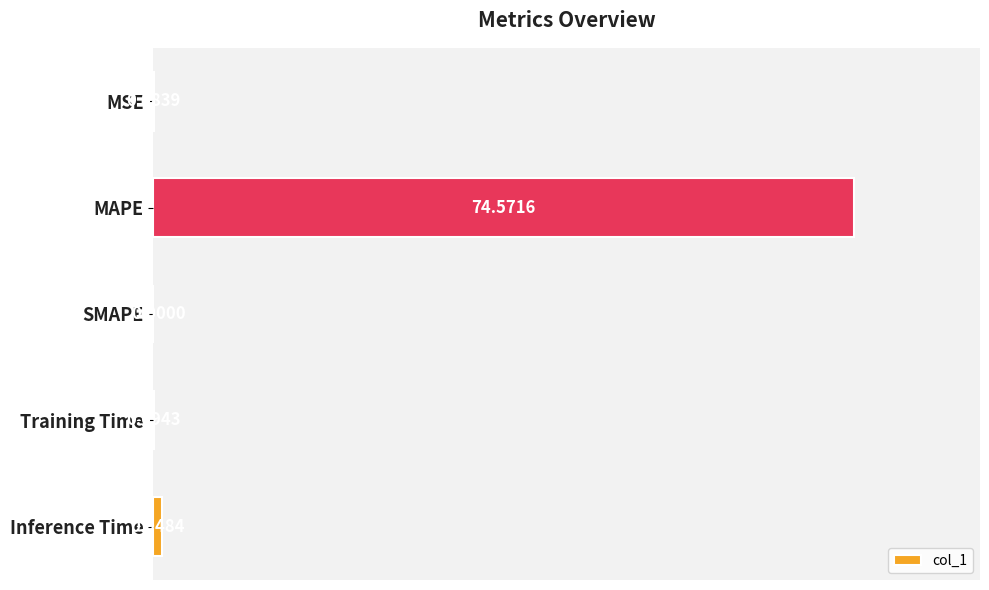

What is the sum of the values at Training Time and Inference Time?

1.0